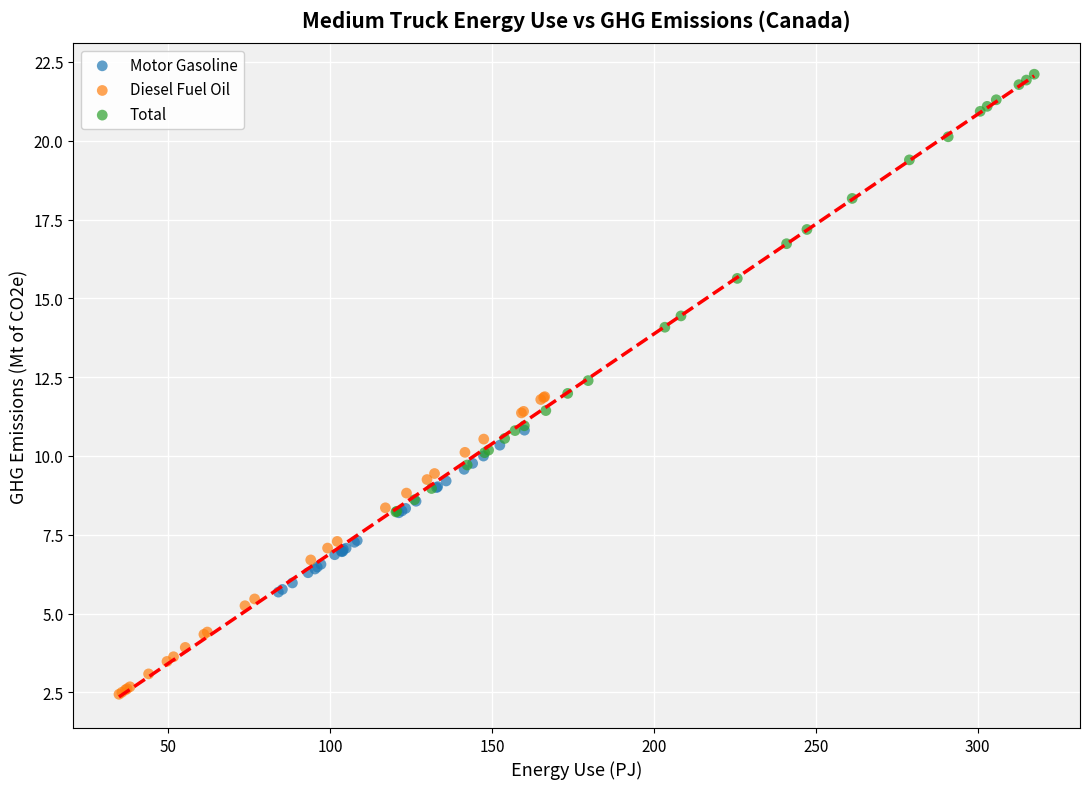

Which series has the widest spread of Y values?

Total